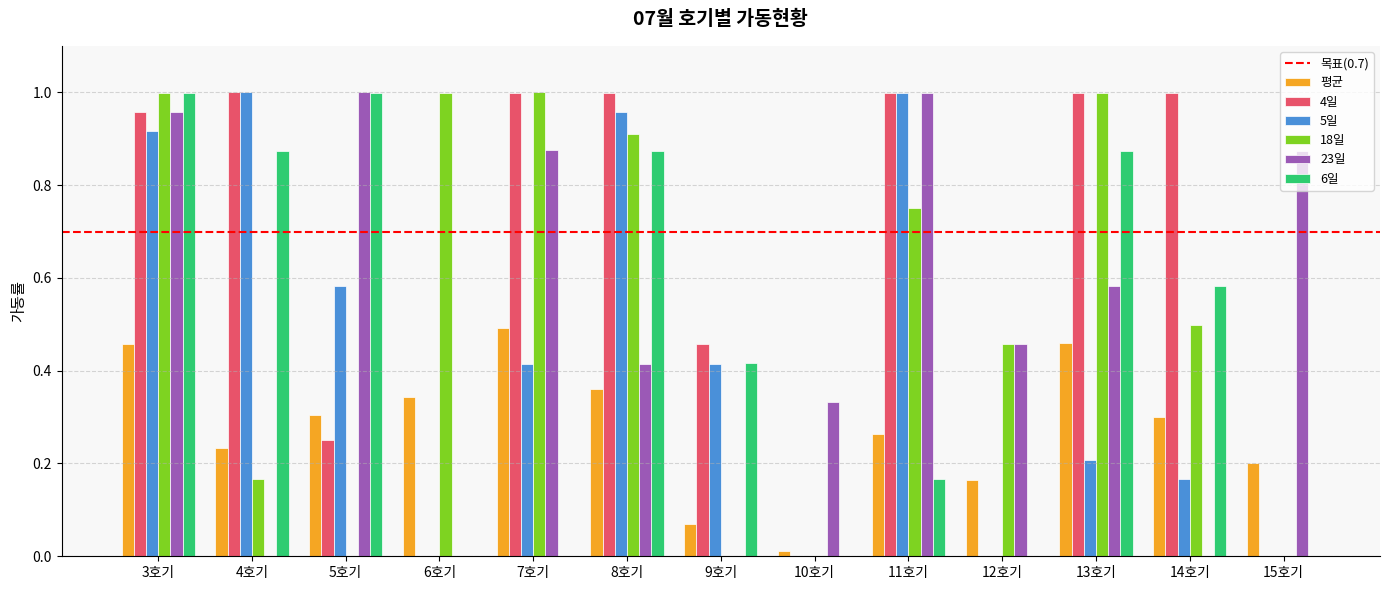

Which series has the largest total across all categories?

4일